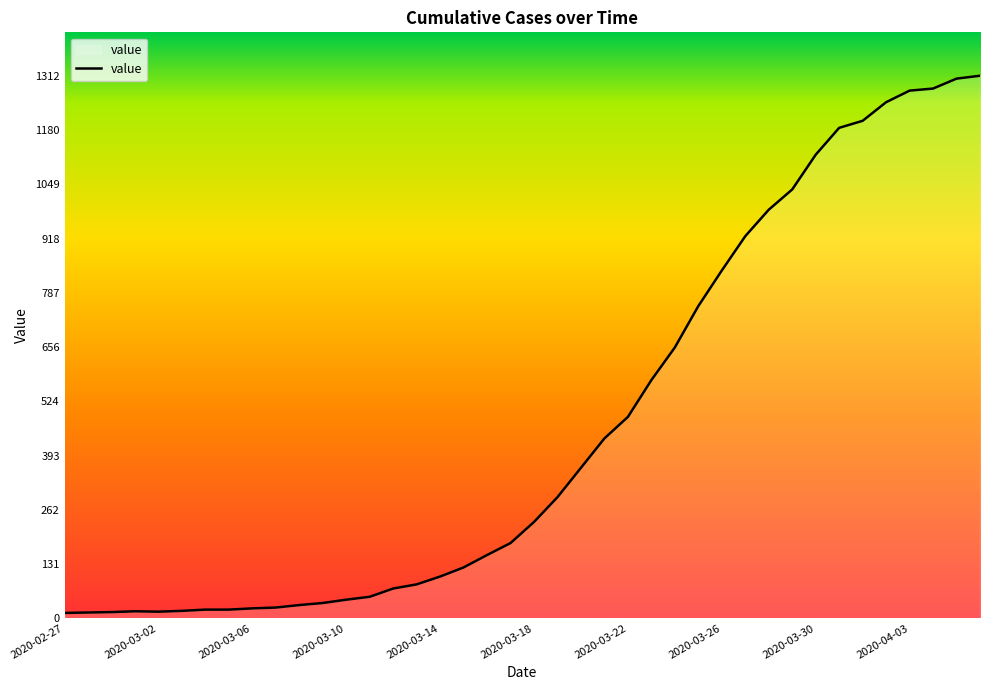

What is the maximum value shown in the chart?

1312